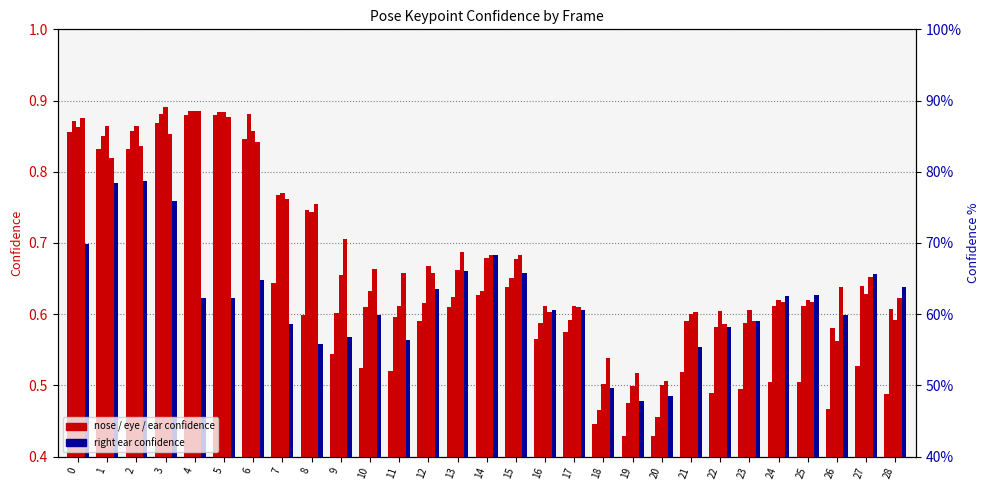

How many bars are there in total?

145